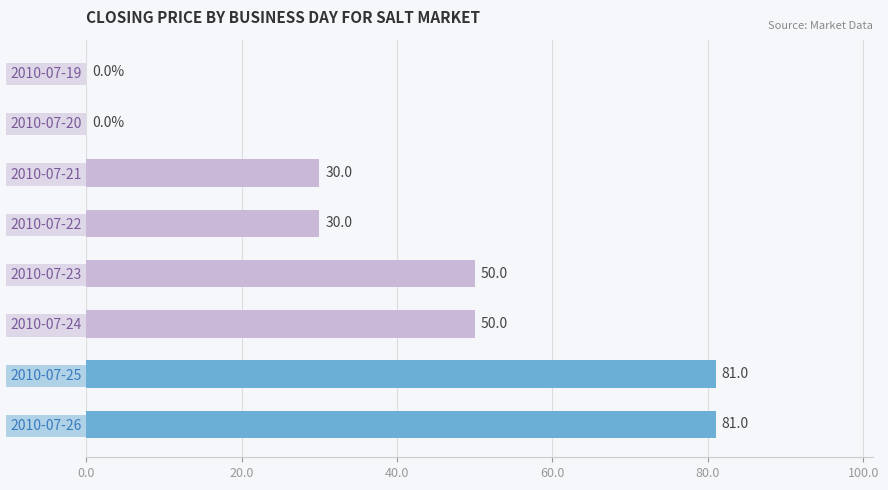

Count the number of categories in the chart.

8